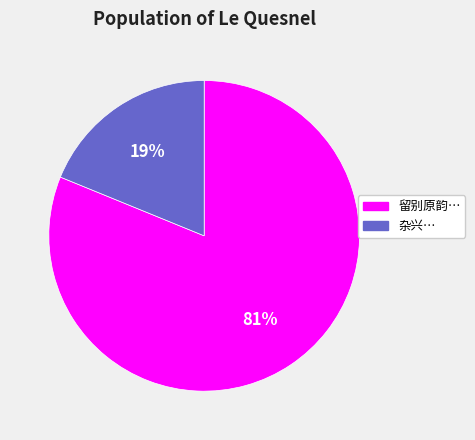

True or false: 留别原韵… accounts for 92% of the total.

False